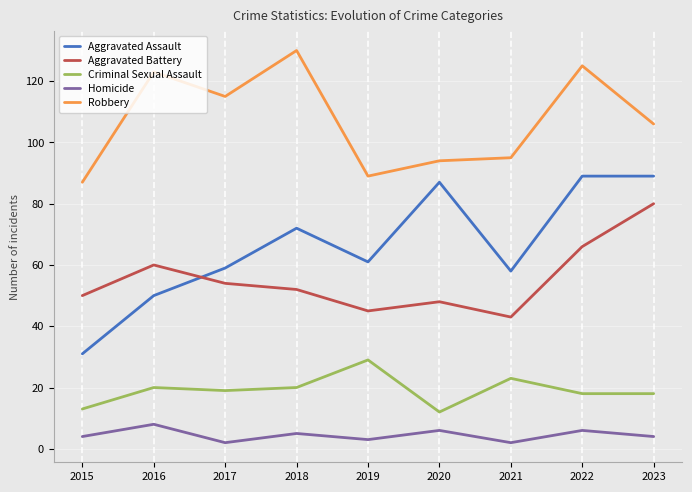

Where is the first local maximum for Homicide?

2016